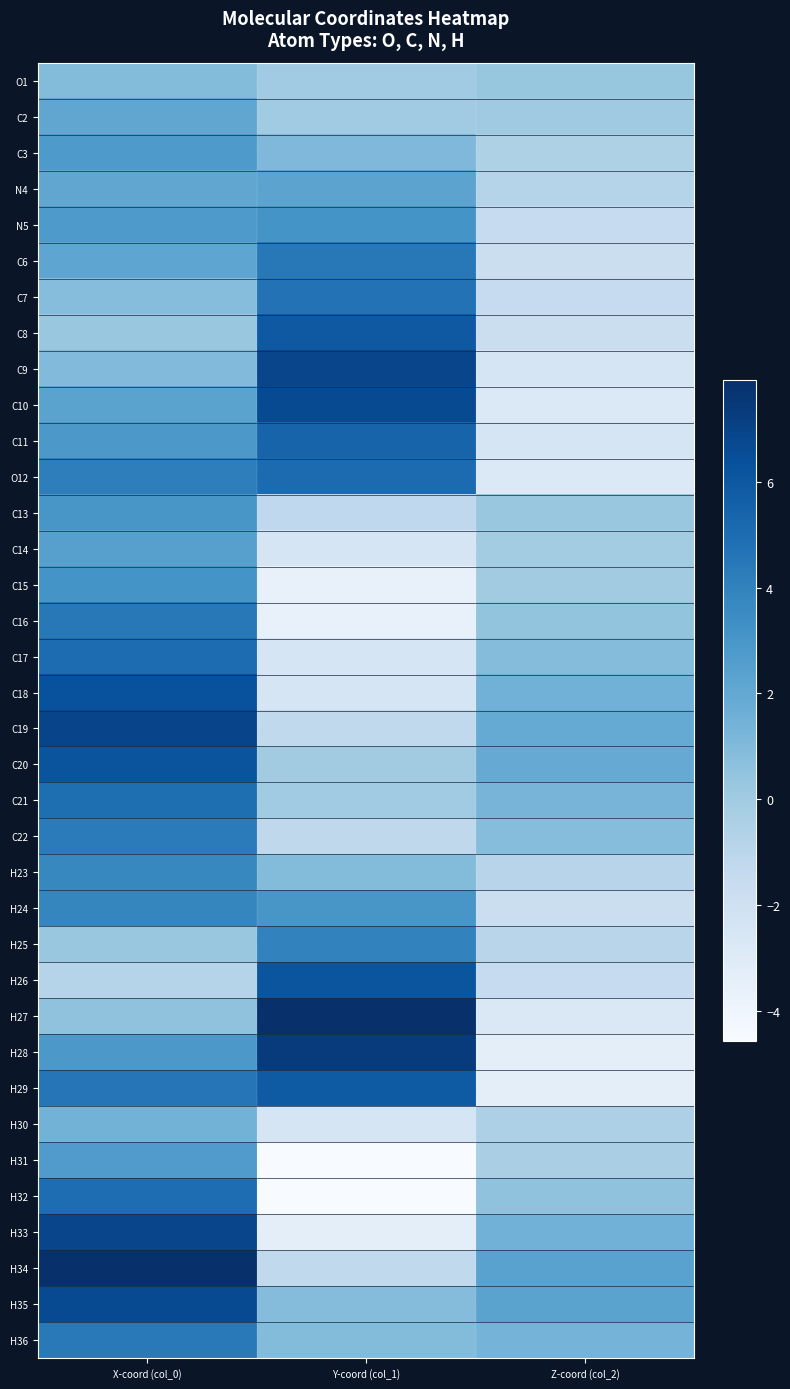

Which label corresponds to the largest value in the chart?

X-coord (col_0)